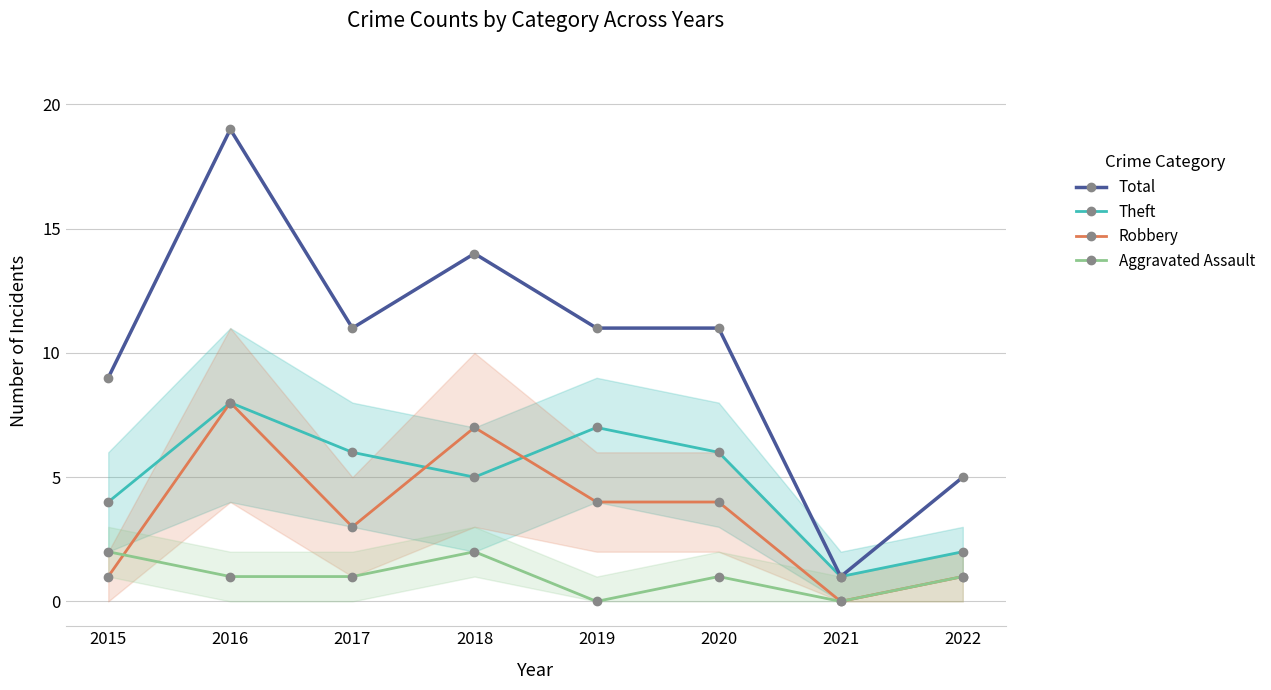

List the labels in order of Aggravated Assault value, smallest first.

2019, 2021, 2016, 2017, 2020, 2022, 2015, 2018